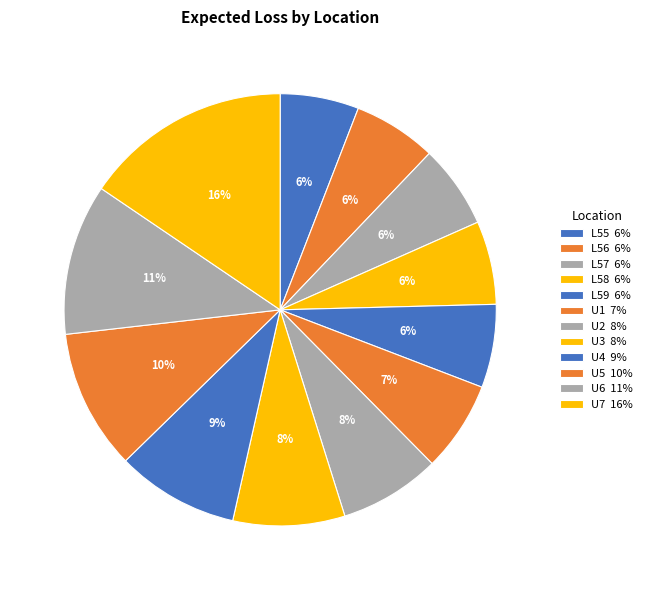

What portion of the pie excludes U4?

90.8%